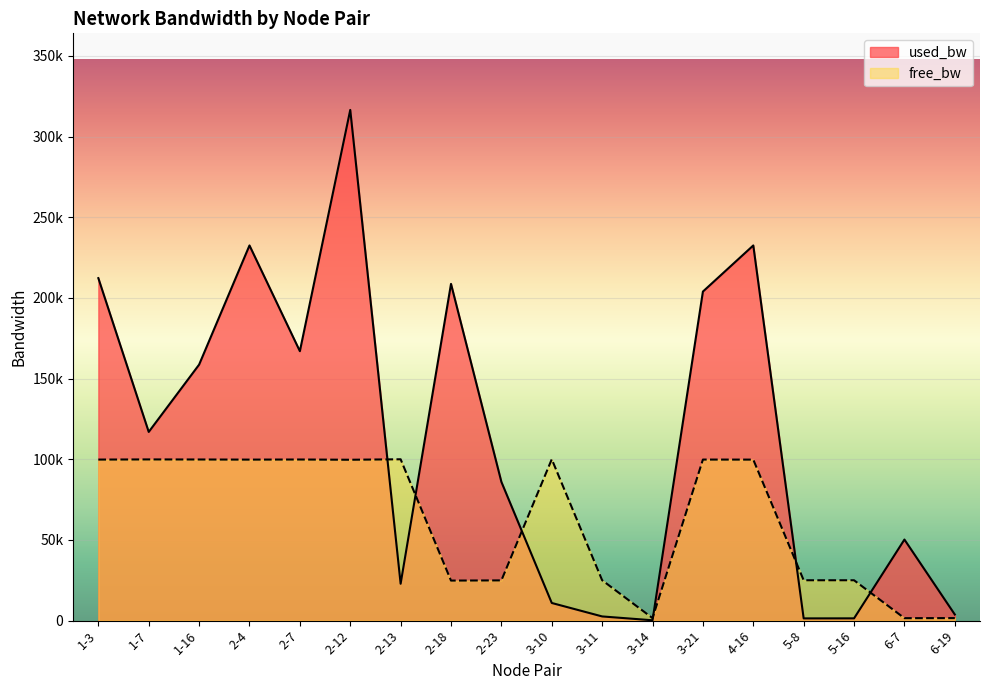

What are all the series names shown in the legend?

used_bw, free_bw